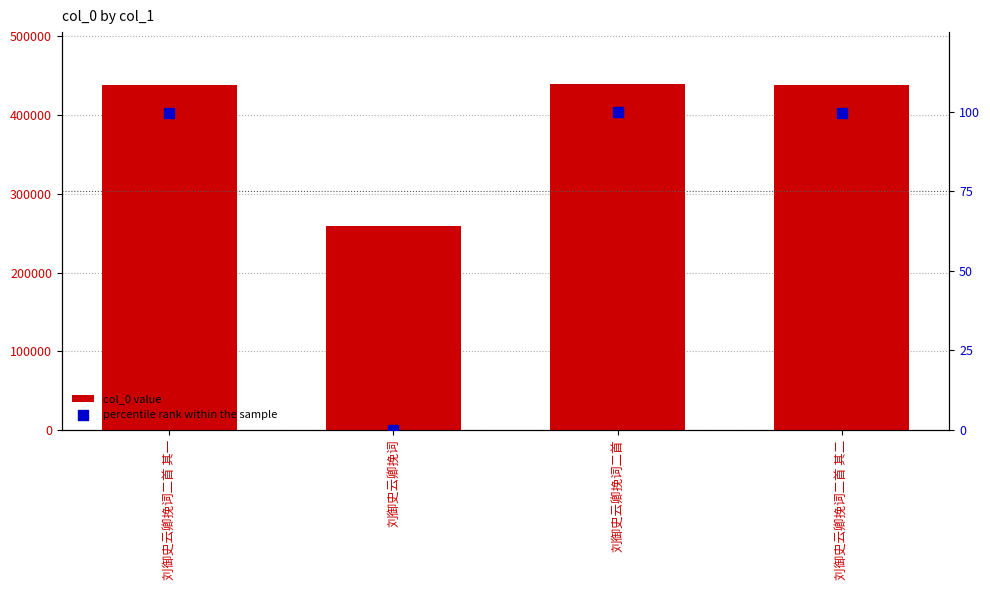

Which series has the largest Y range (max minus min)?

col_0